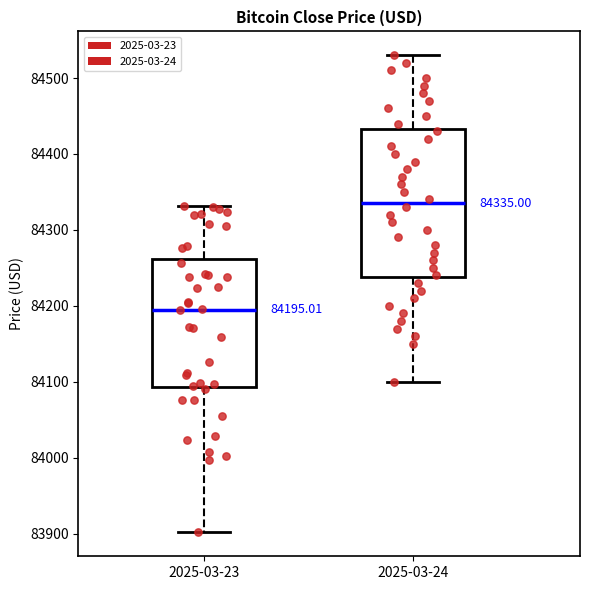

Comparing the boxes themselves (not the whiskers), which one is the tallest?

2025-03-24